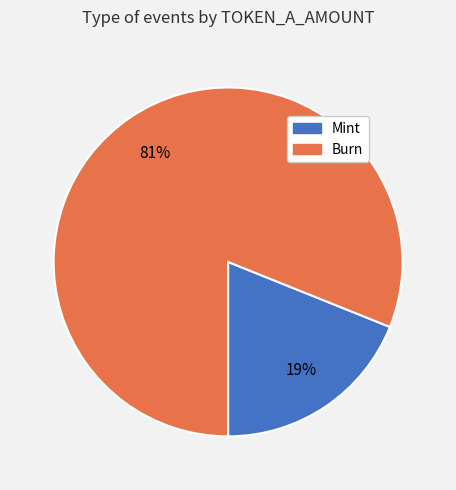

Is Mint the majority of the pie?

No